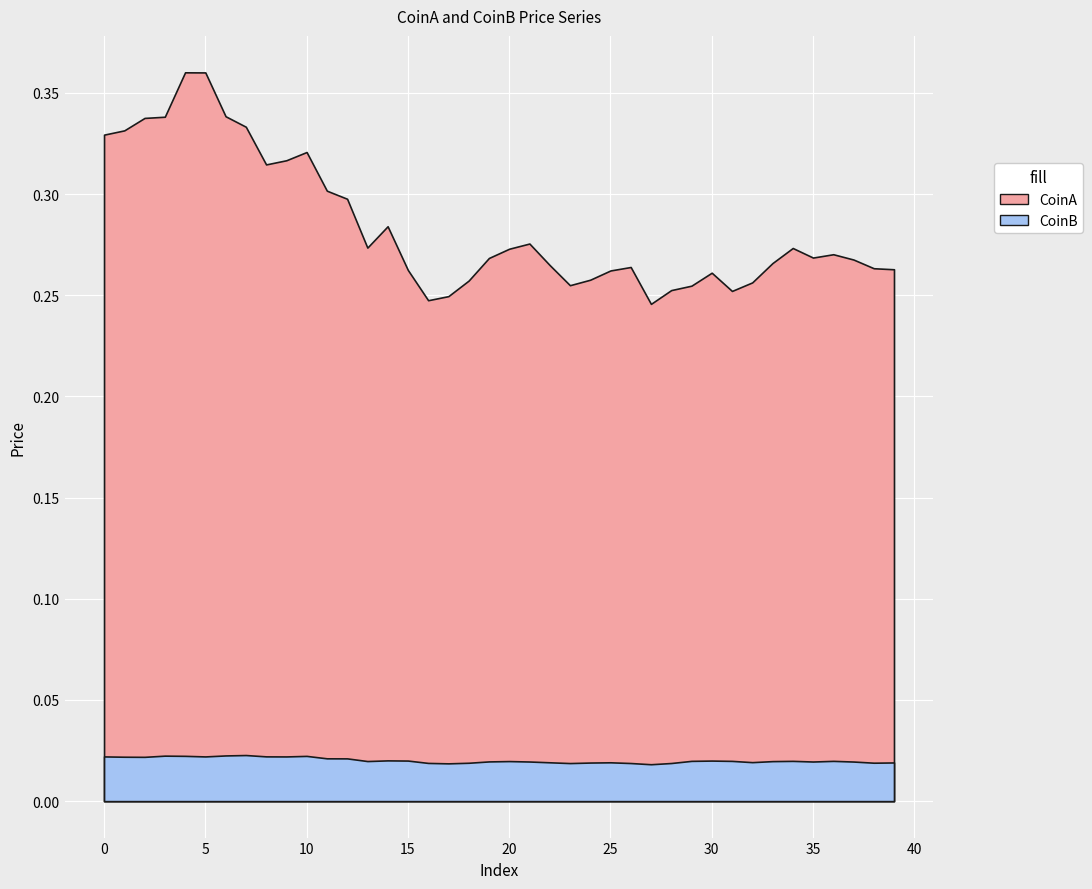

Is it true that CoinA equals 0.3 at 36?

True